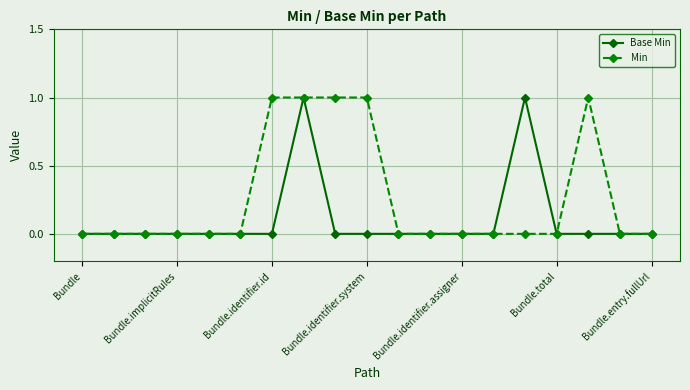

True or false: Min has more than 0 interior local peaks.

True